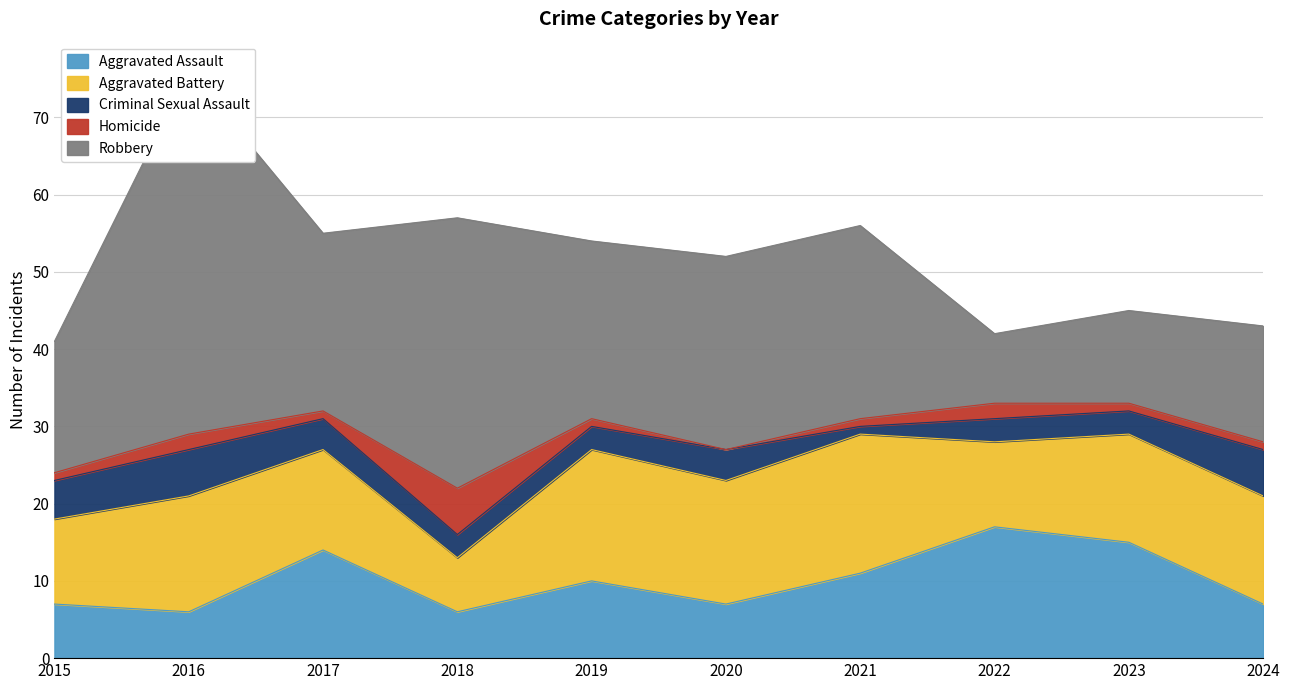

What are all the series names shown in the legend?

Aggravated Assault, Aggravated Battery, Criminal Sexual Assault, Homicide, Robbery